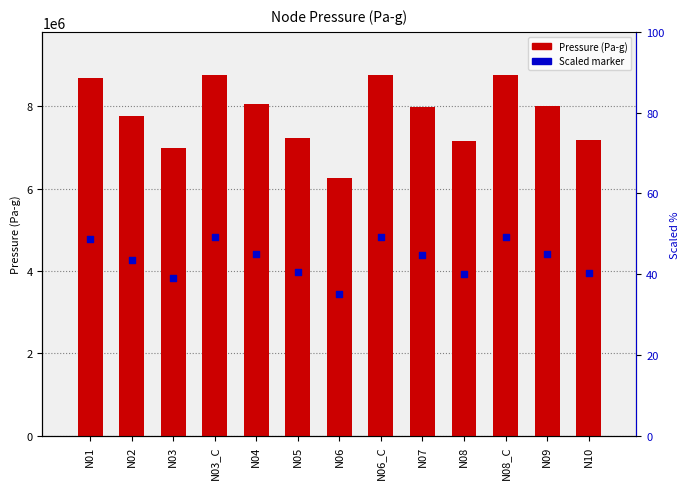

What are all the series names shown in the legend?

Pressure (Pa-g), Scaled marker